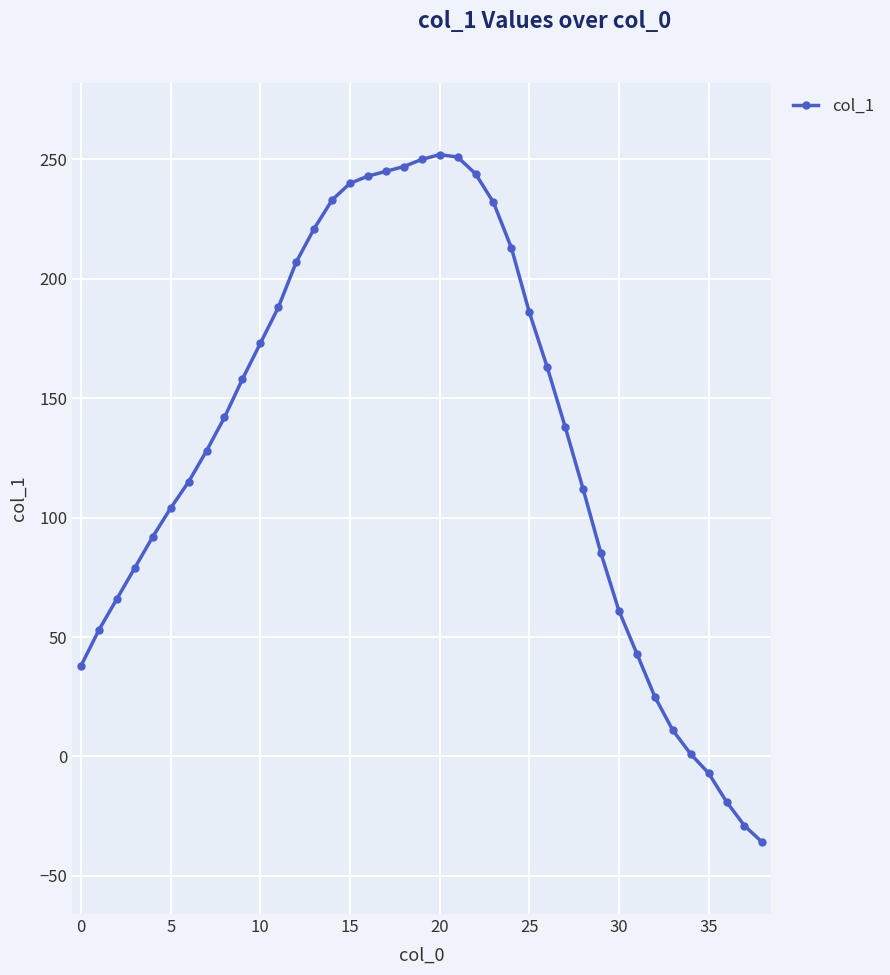

What is the difference between the maximum and second lowest values?

281